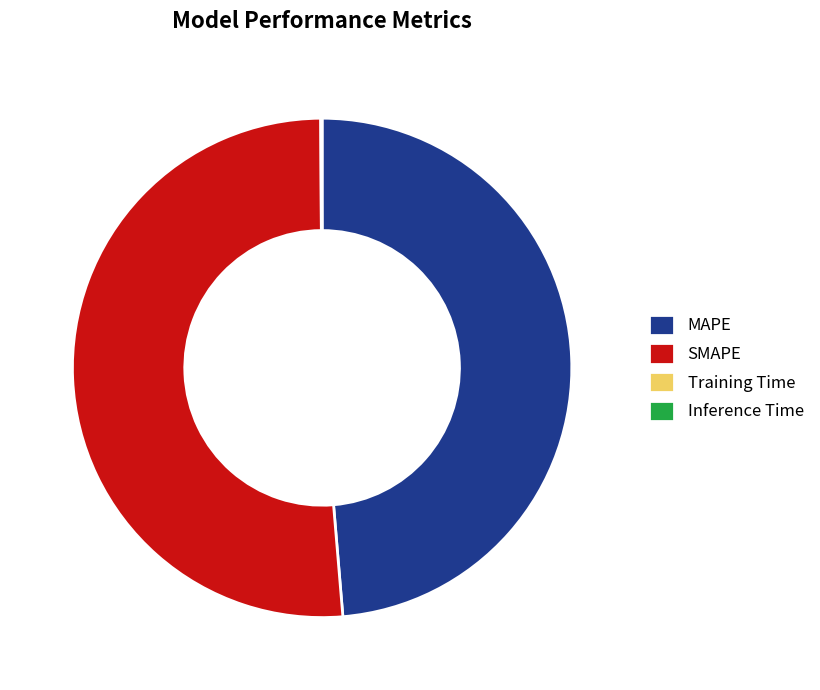

Which slice represents more than half of the pie?

SMAPE